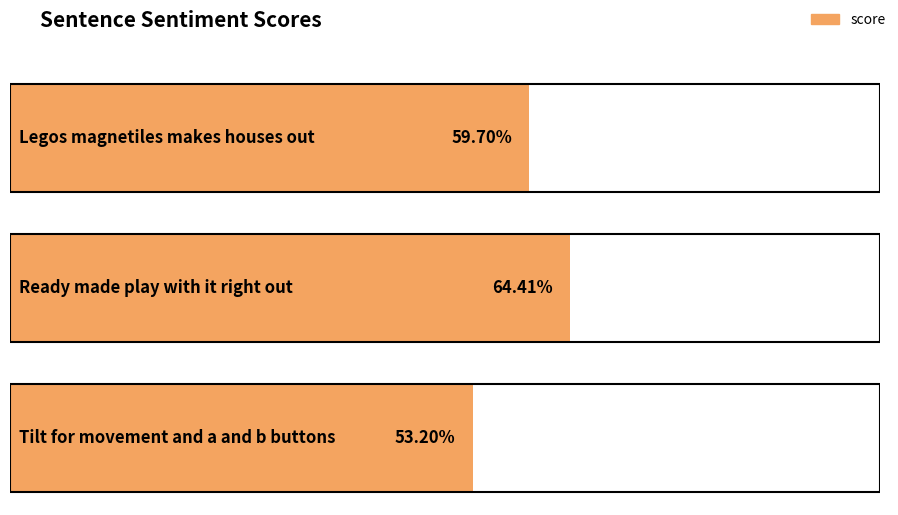

What is the sum of all values?

1.8